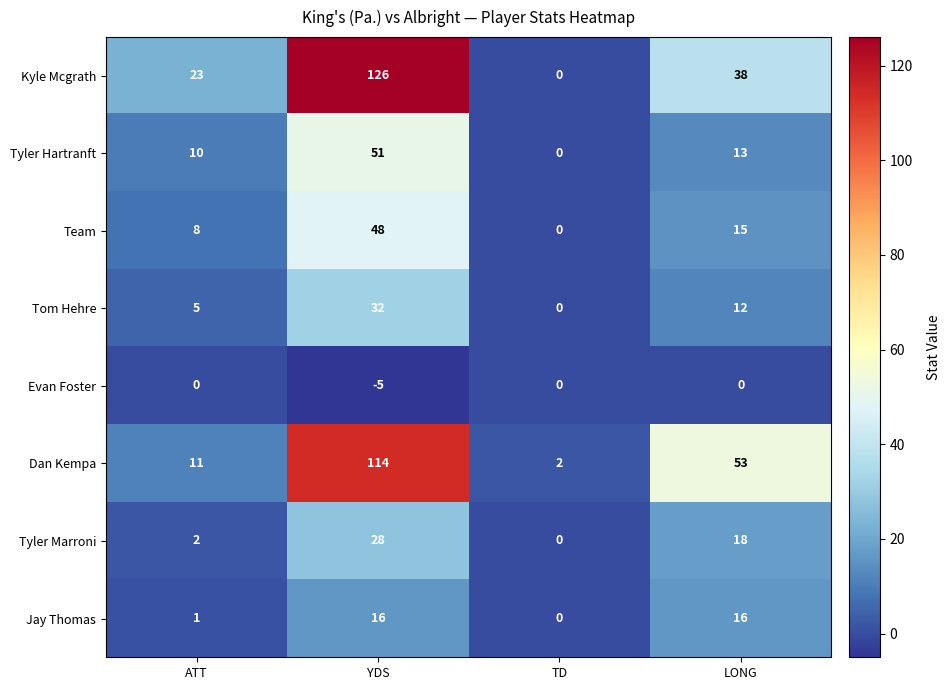

Which series has the largest range (max minus min)?

Kyle Mcgrath